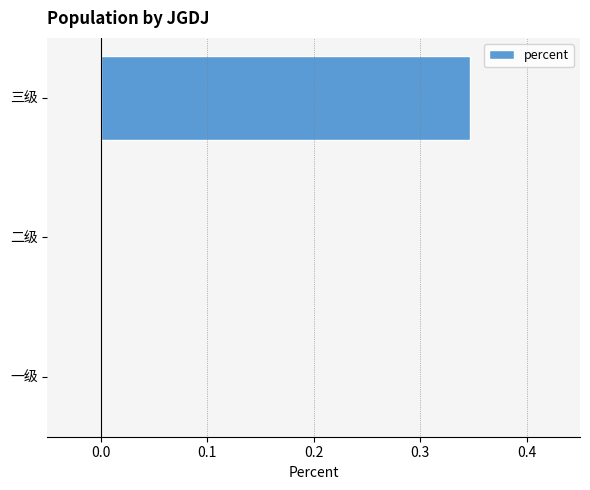

Which category has the highest value across all series?

三级